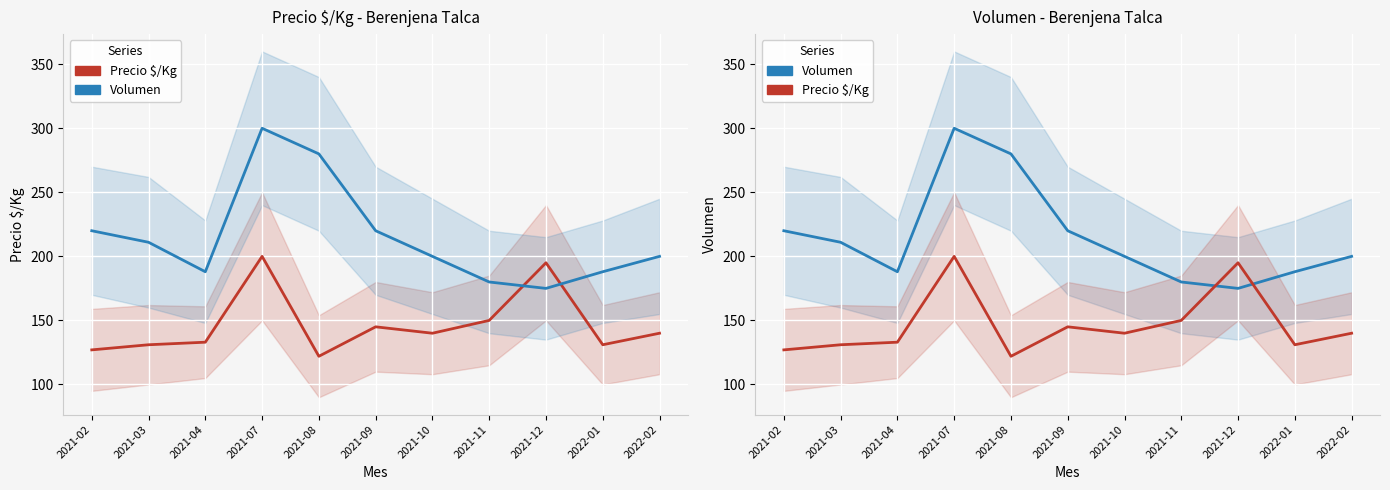

How many categories are shown in the chart?

11